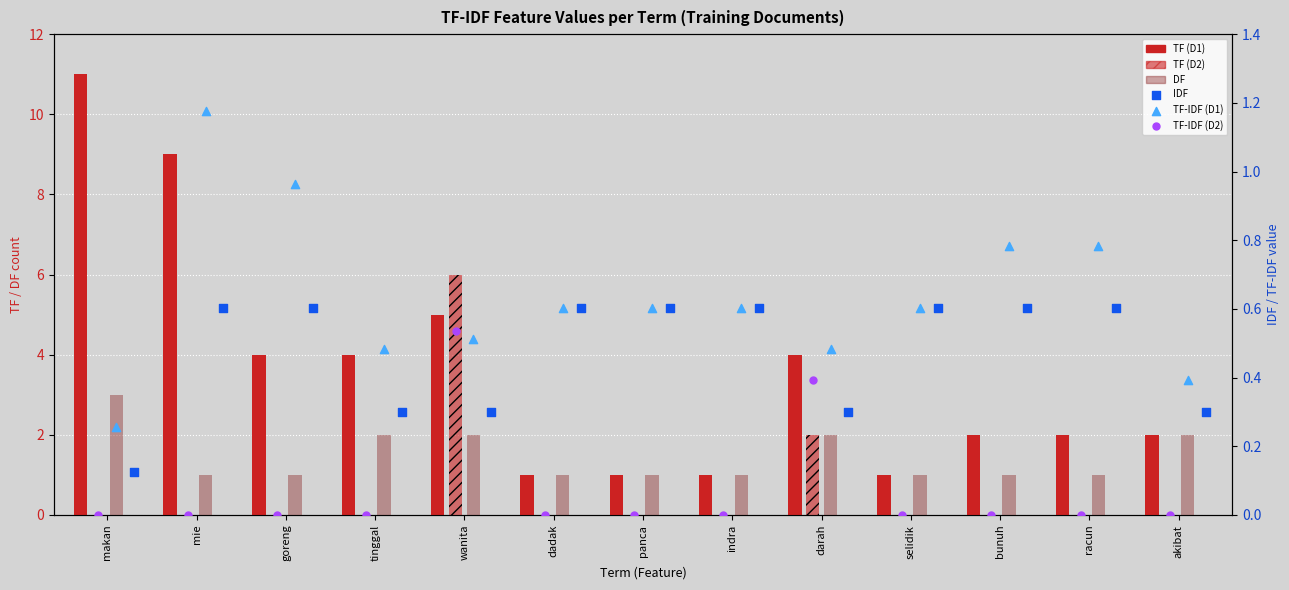

Which series contains the lowest Y value?

TF (D2)